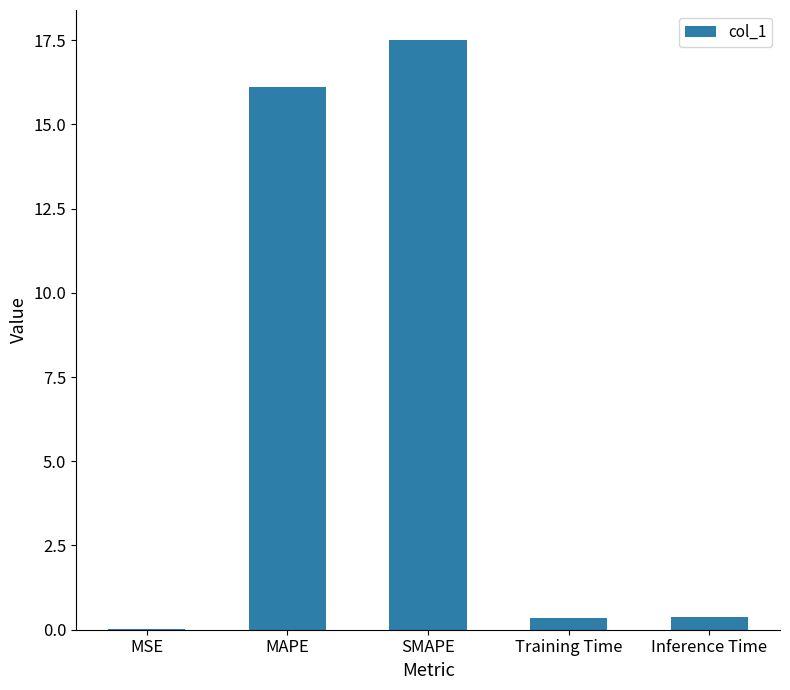

True or false: the data shows 26.5 at MAPE.

False